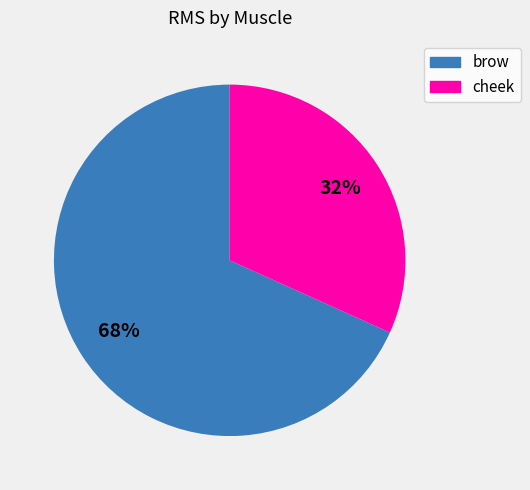

Approximately how many times larger is the value at cheek compared to brow?

0.5